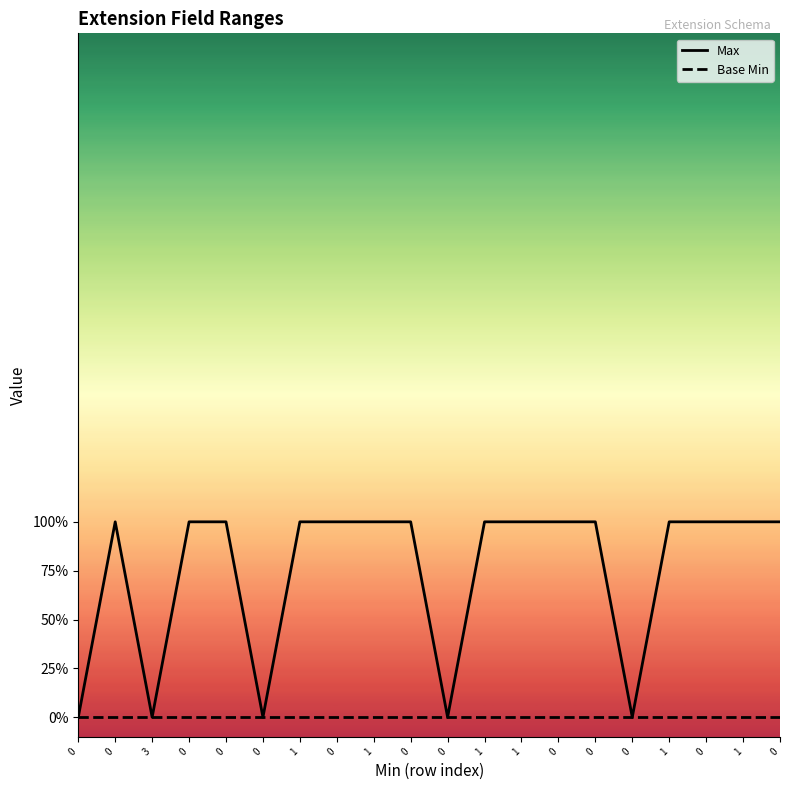

The Max series shows 2 at 1. True or false?

False